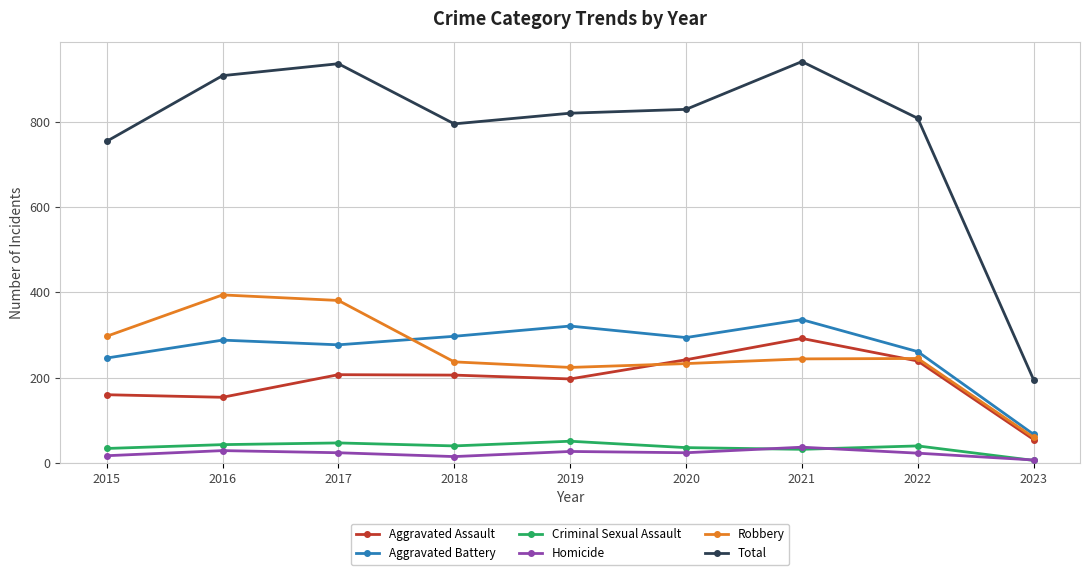

What is the value of the Homicide point at the 4th from the left?

15